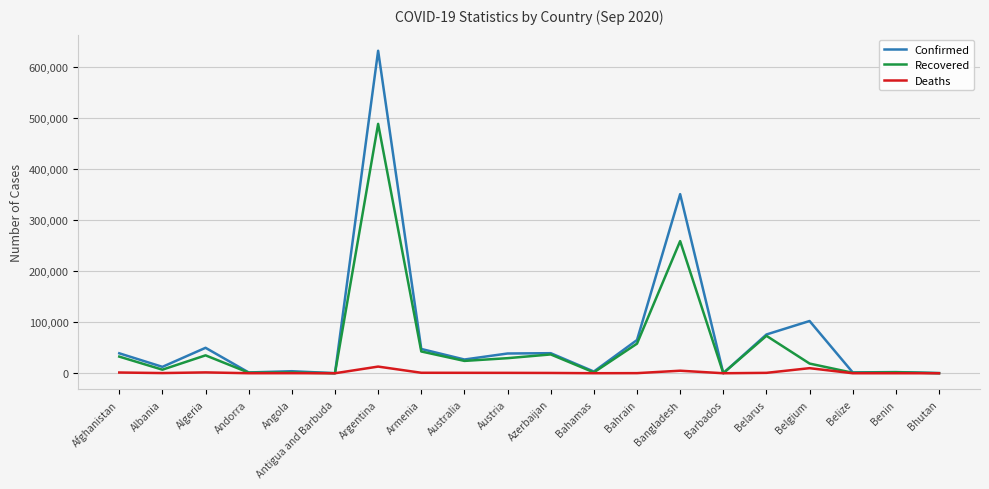

How many lines are shown in the chart?

3